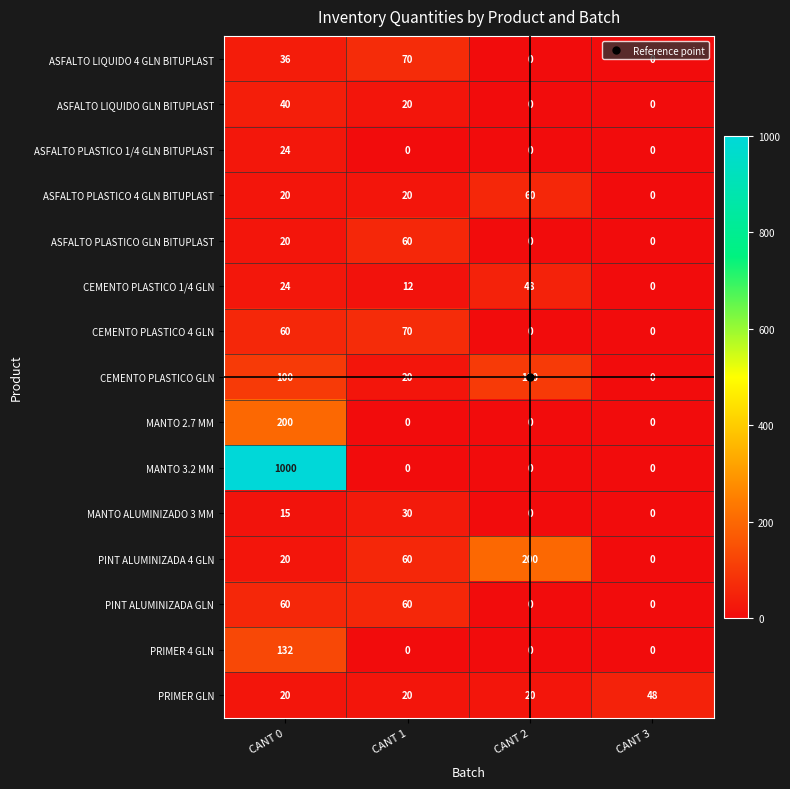

What is the difference between the second highest and second lowest values in the ASFALTO LIQUIDO 4 GLN BITUPLAST series?

36